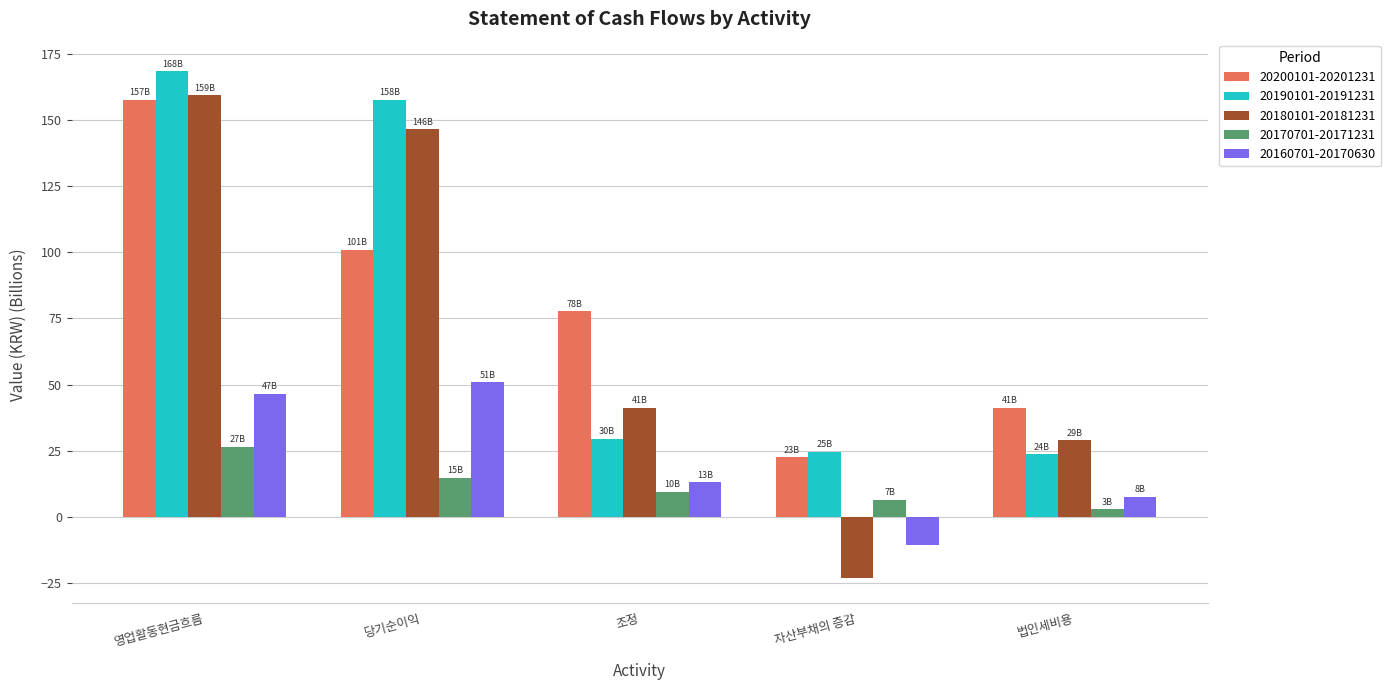

What is the average value of the 20200101-20201231 series?

79.9